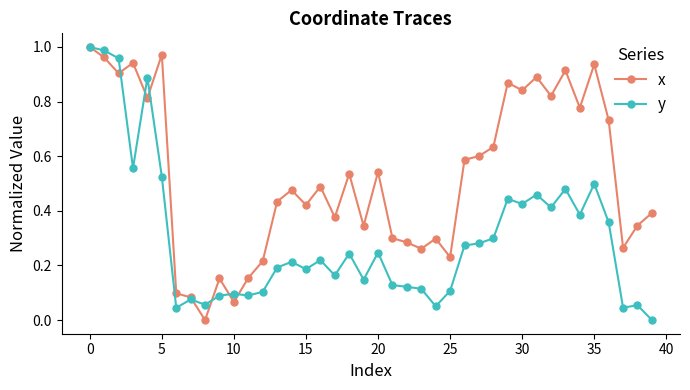

True or false: y has more than 1 points higher than both neighbors.

True